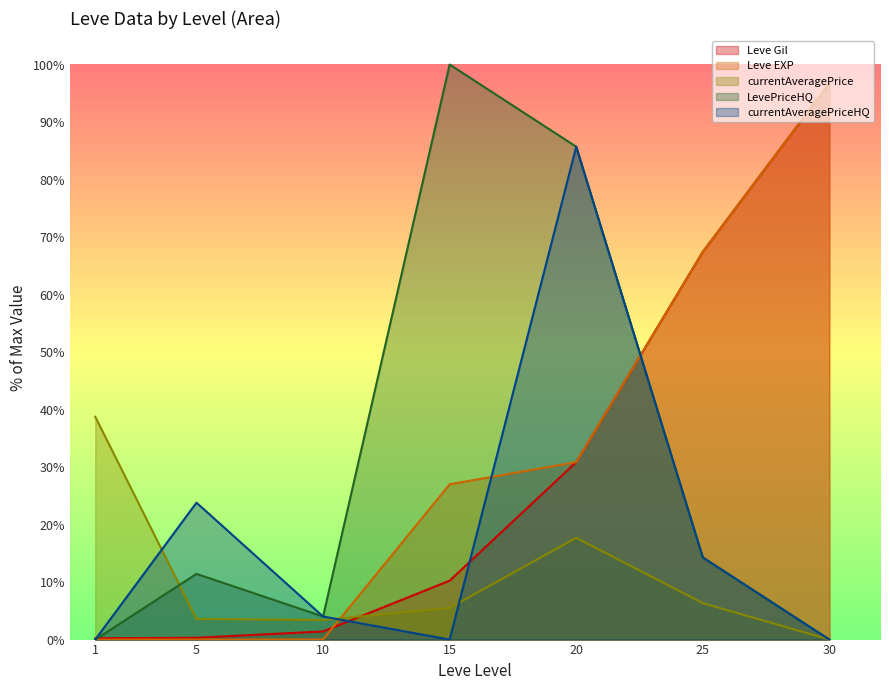

What are all the series names shown in the legend?

Leve Gil, Leve EXP, currentAveragePrice, LevePriceHQ, currentAveragePriceHQ